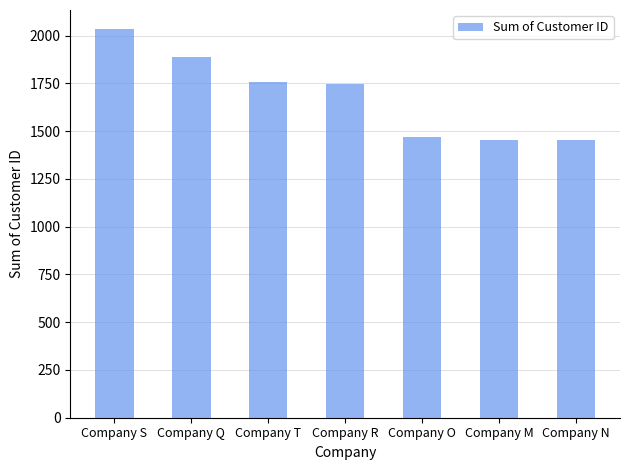

Reading left to right, transcribe all the data shown in this chart.

Company S=2033	Company Q=1887	Company T=1760	Company R=1746	Company O=1470	Company M=1456	Company N=1456